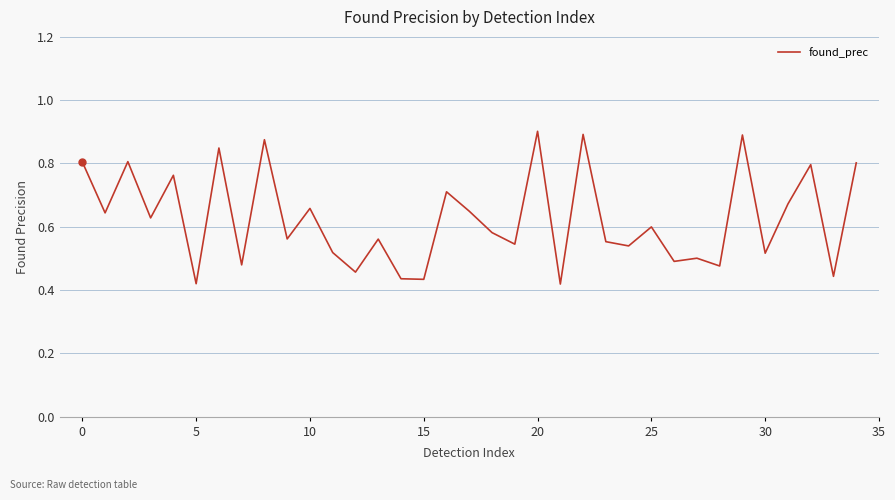

How many lines are shown in the chart?

1